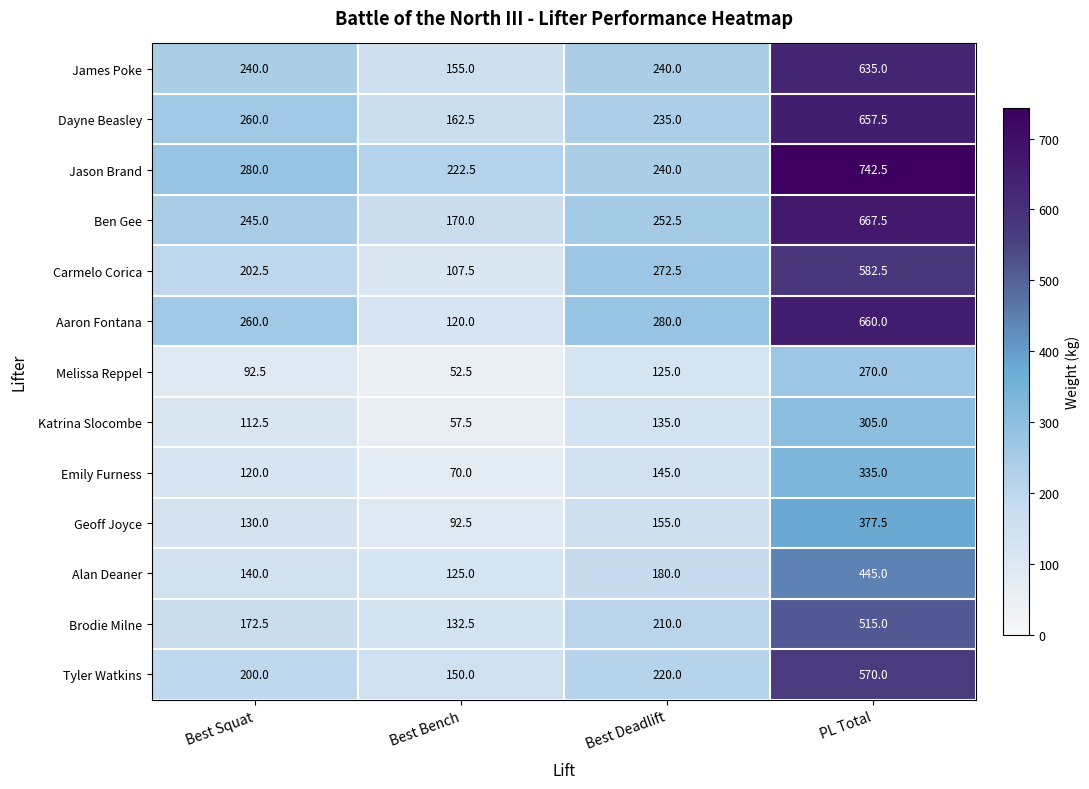

At how many categories does at least one series exceed 301?

1